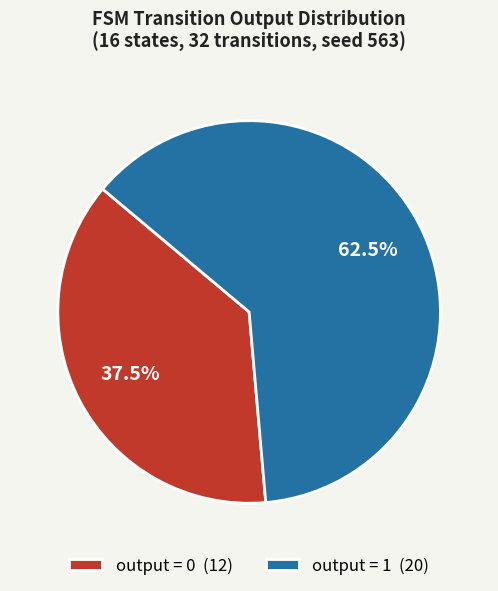

Is there any slice that represents more than half of the pie?

Yes